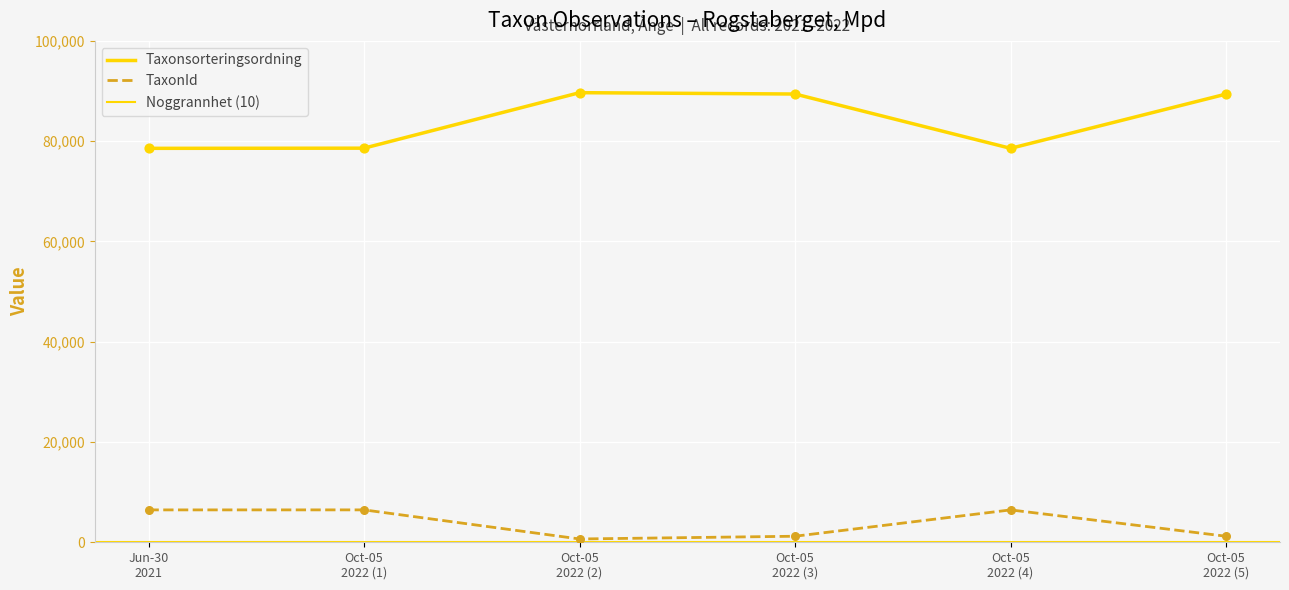

At which category is the sum across all series the highest?

Oct-05 2022 (3)